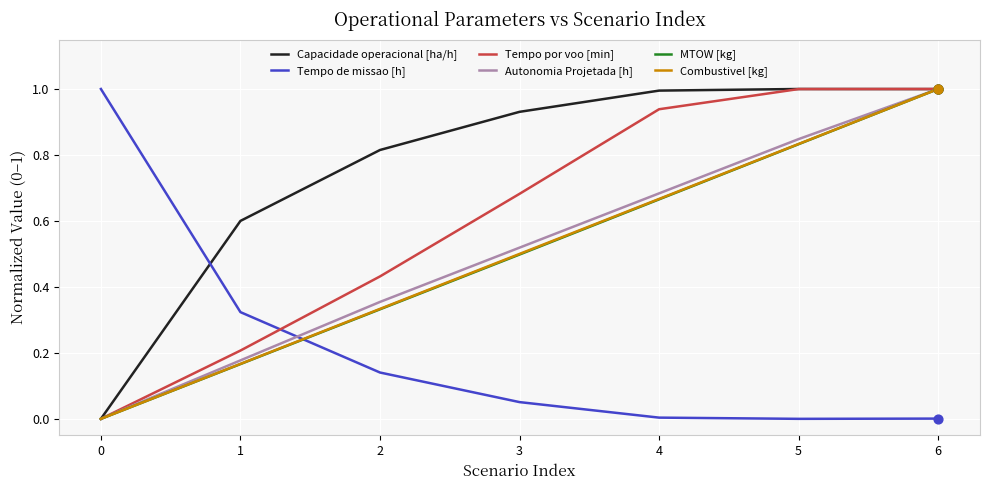

Is the value of Tempo de missao [h] at 6 greater than the value of MTOW [kg] at 5?

No